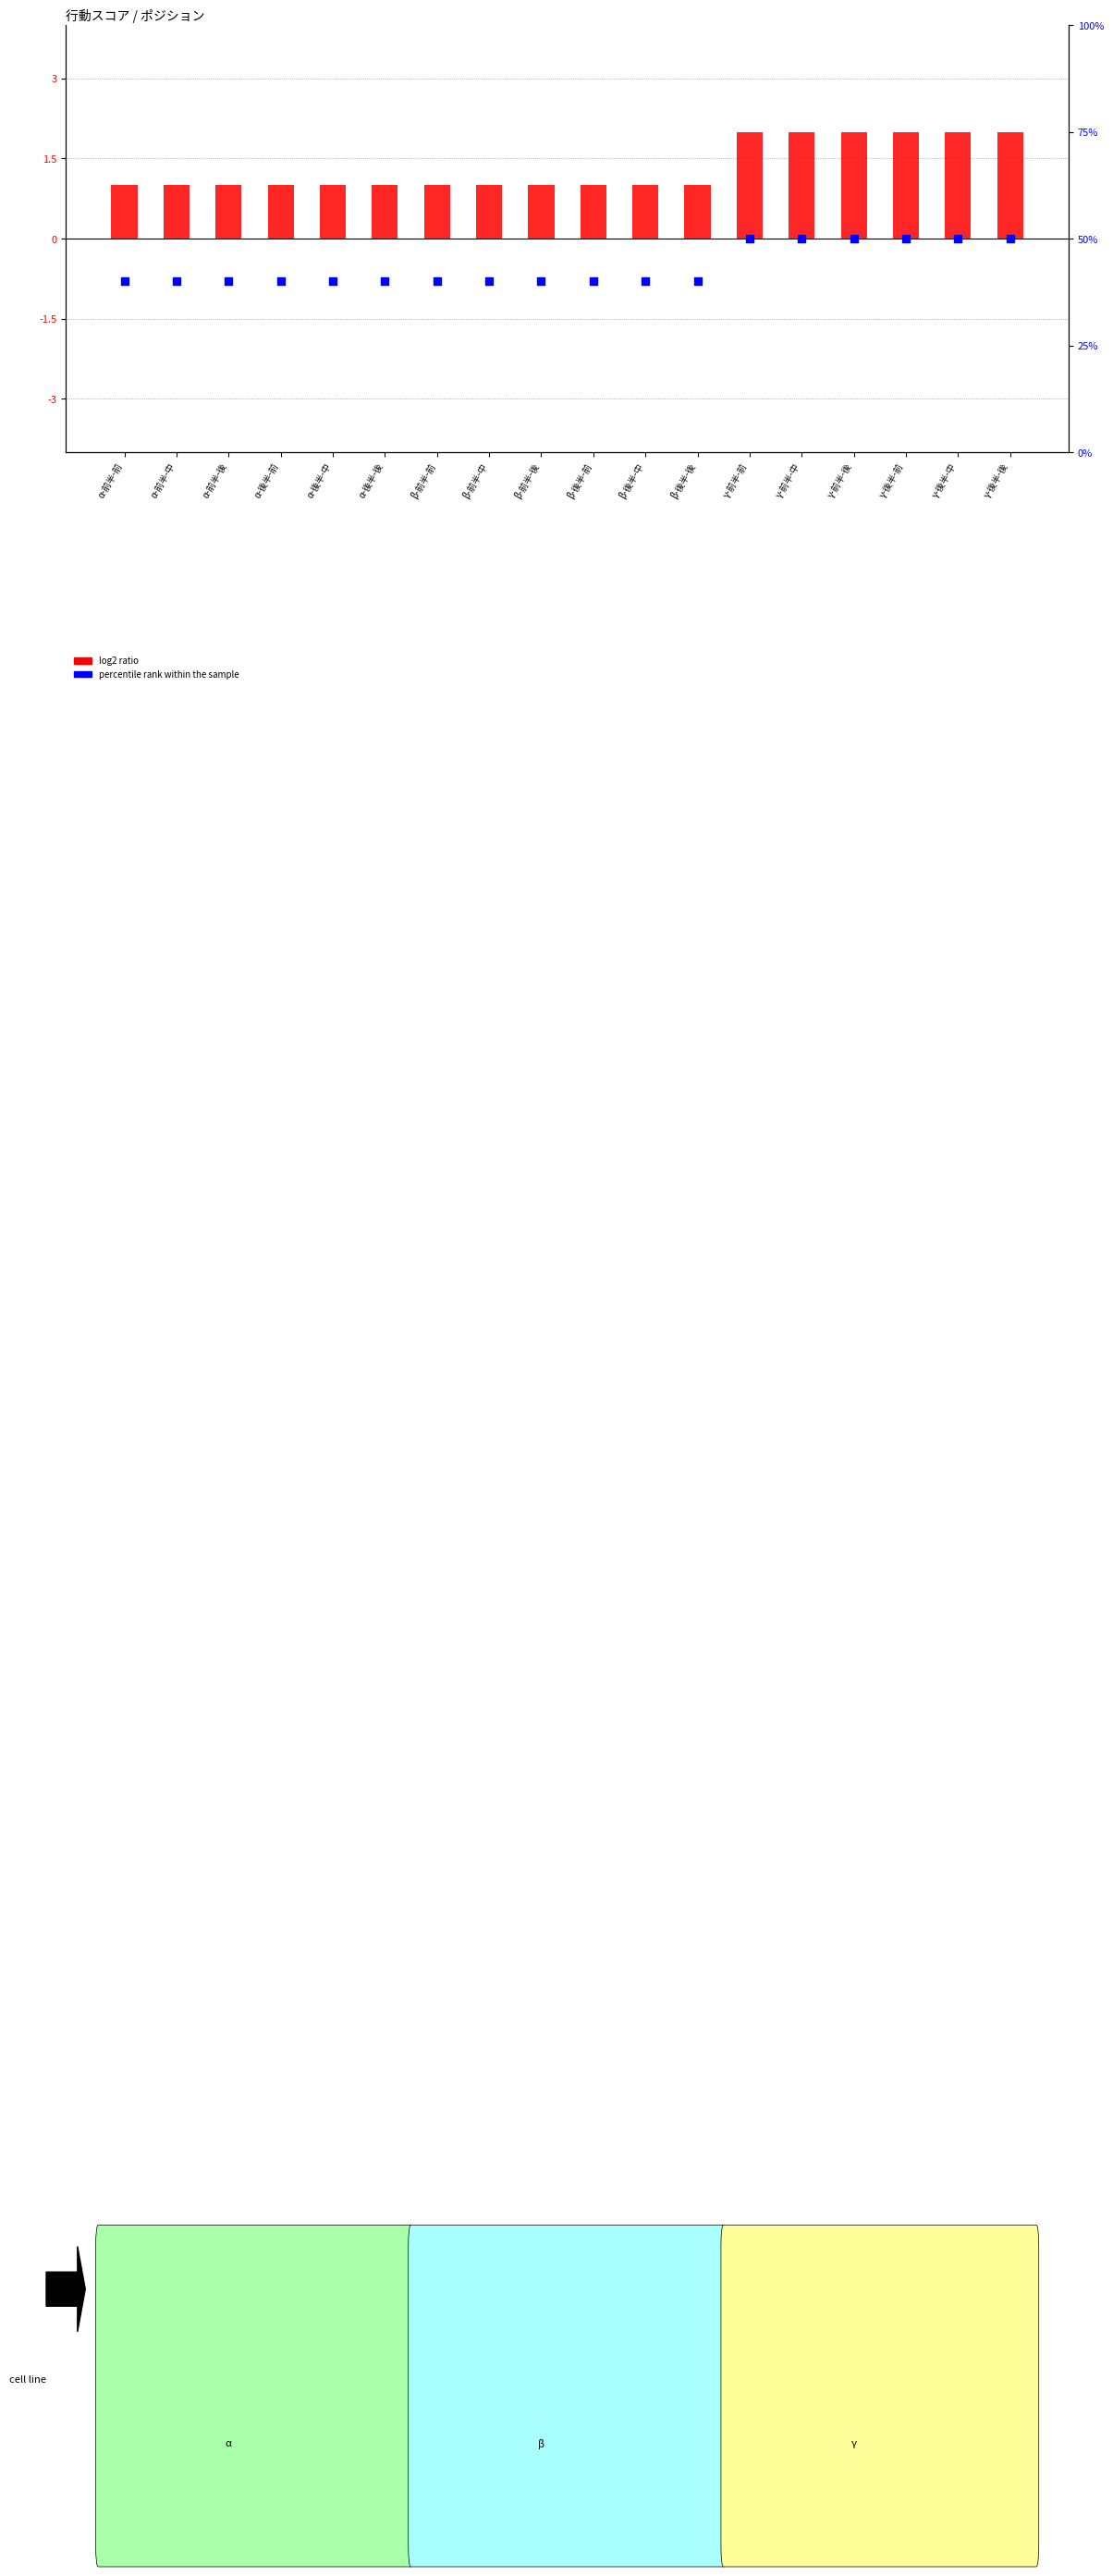

Is the value of percentile rank within the sample at γ-後半-中 greater than the value of log2 ratio at α-前半-中?

Yes